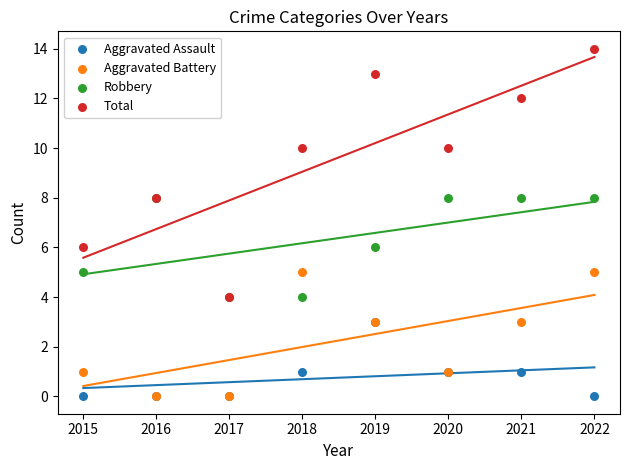

Which series has the largest Y range (max minus min)?

Total